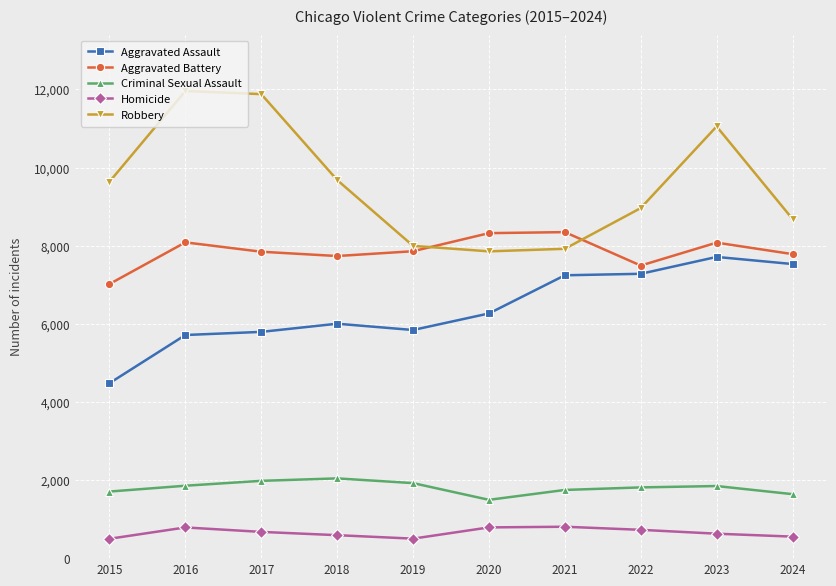

At which category does Aggravated Battery reach its first local valley?

2018